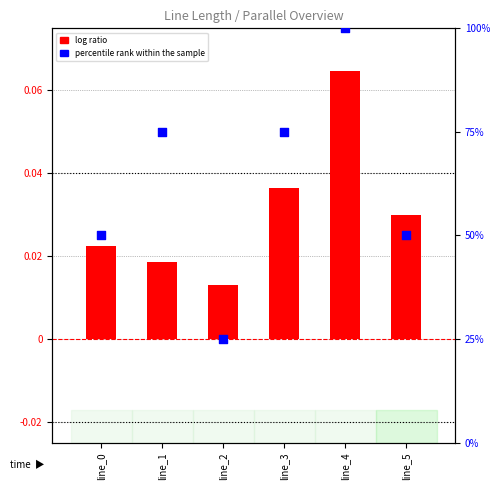

At how many categories does at least one series exceed 61?

3